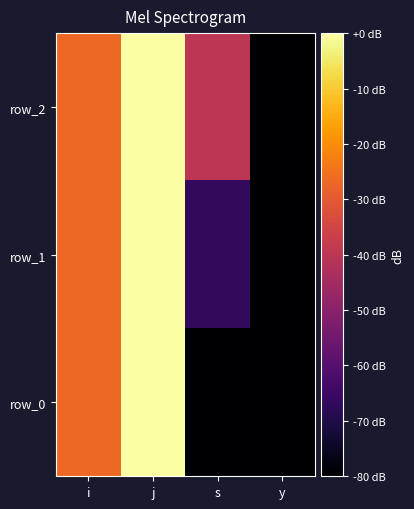

At which label does row_2 first exceed -26?

j